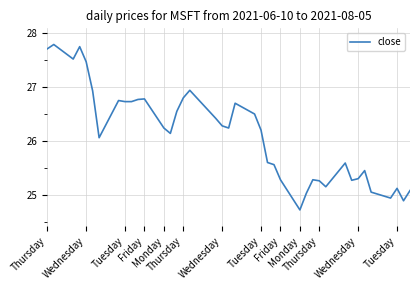

What is the difference between the maximum and minimum values?

3.1